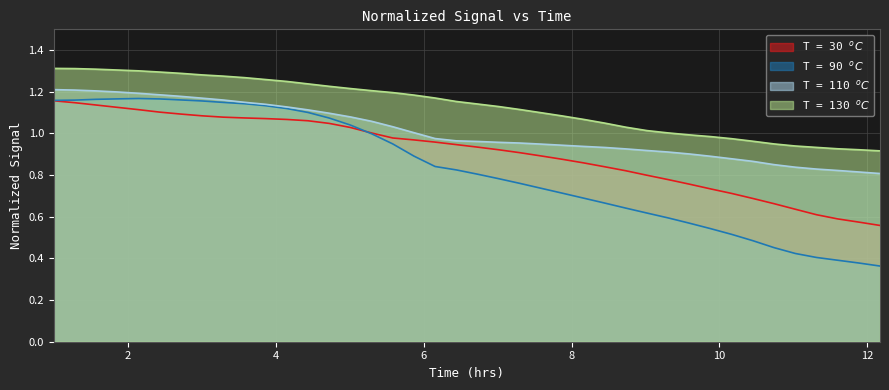

What is the label of the 30th point from the right?

10